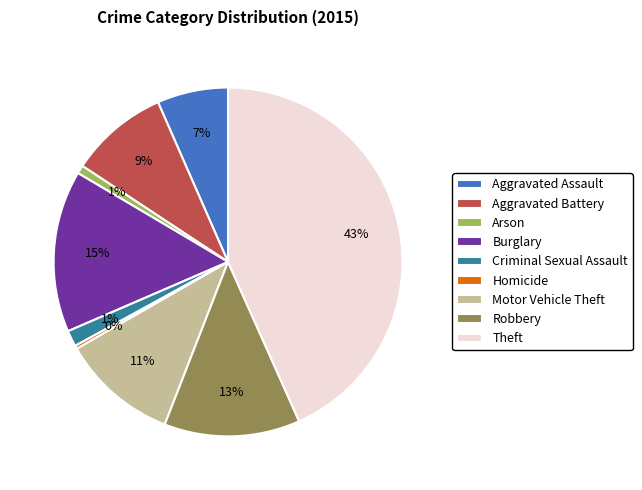

Count the number of slices in the pie.

9